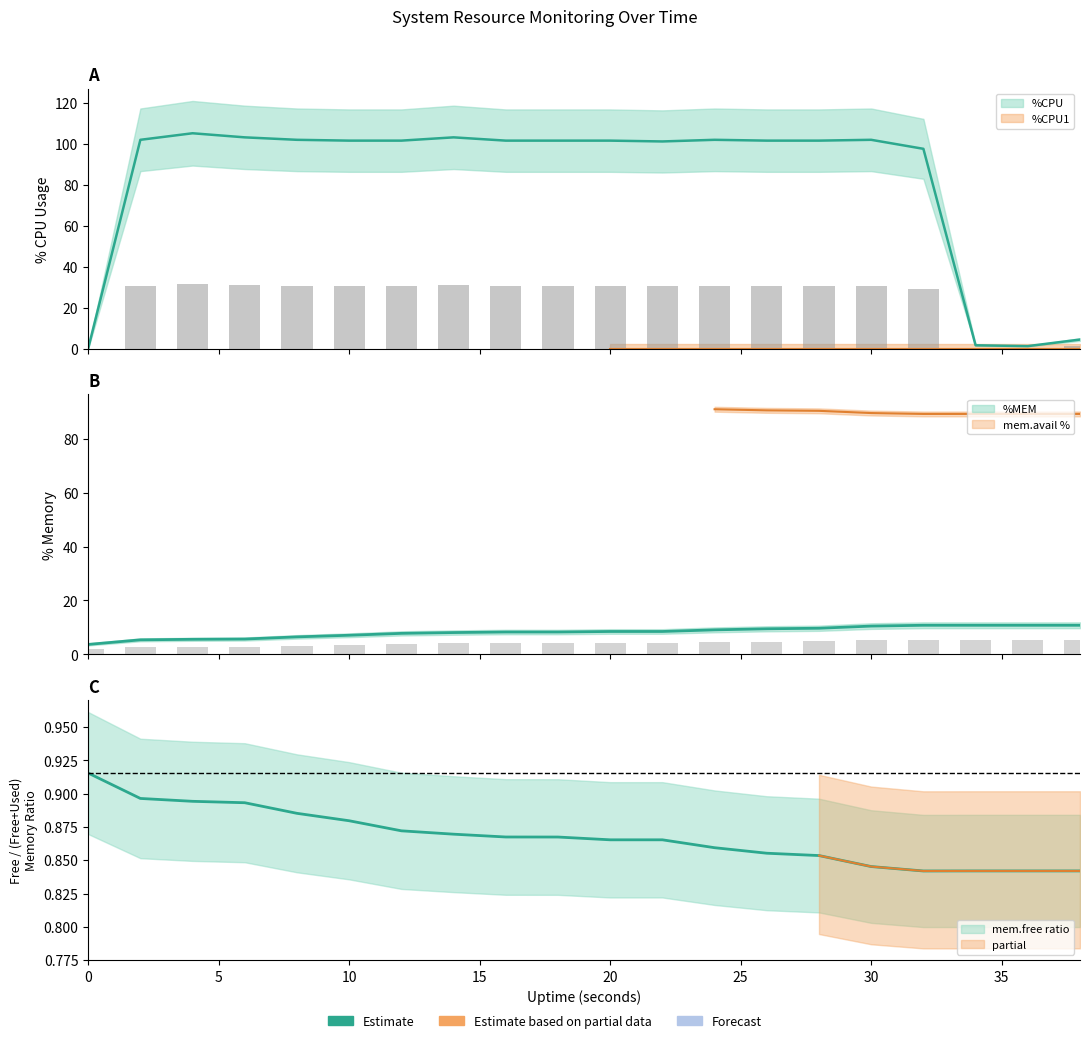

The %MEM series shows 3.9 at 32. True or false?

False